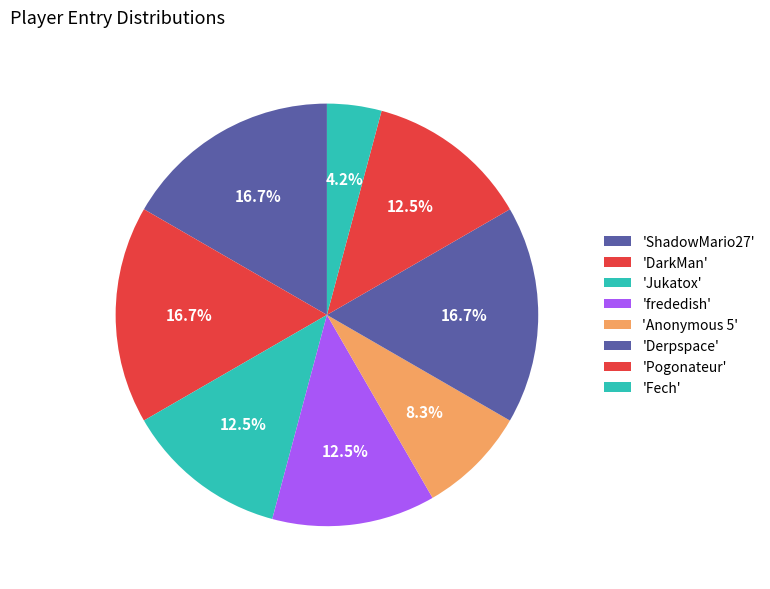

Count the number of slices in the pie.

8